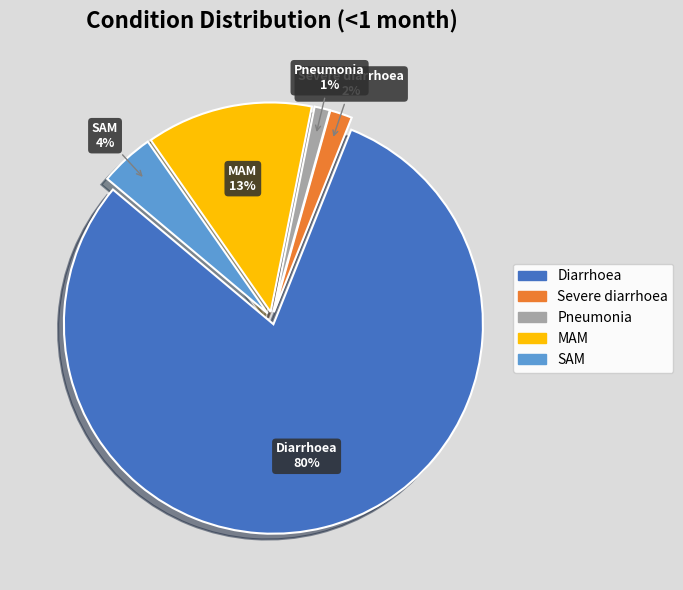

To the nearest percent, what is the average slice percentage?

20%